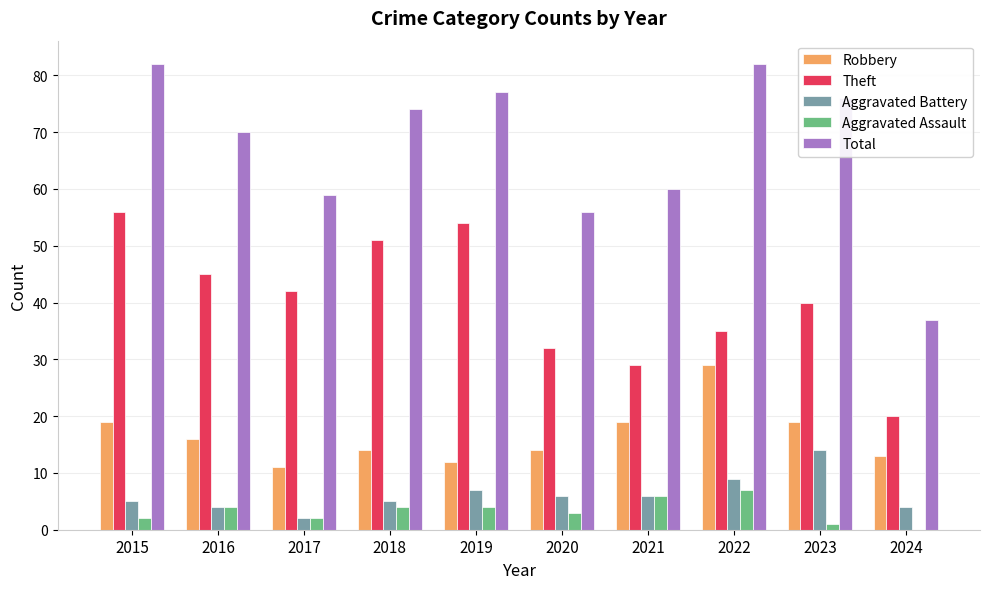

Which series has the largest total across all categories?

Total